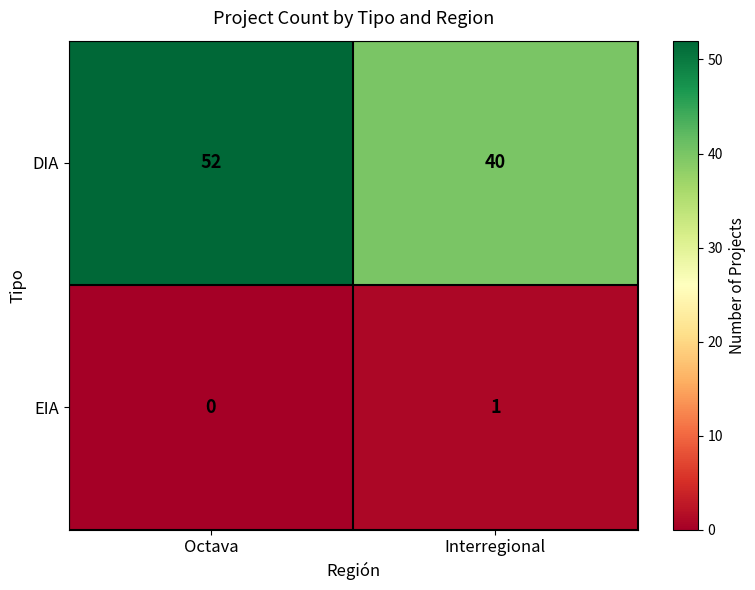

Which series has the largest total across all categories?

DIA